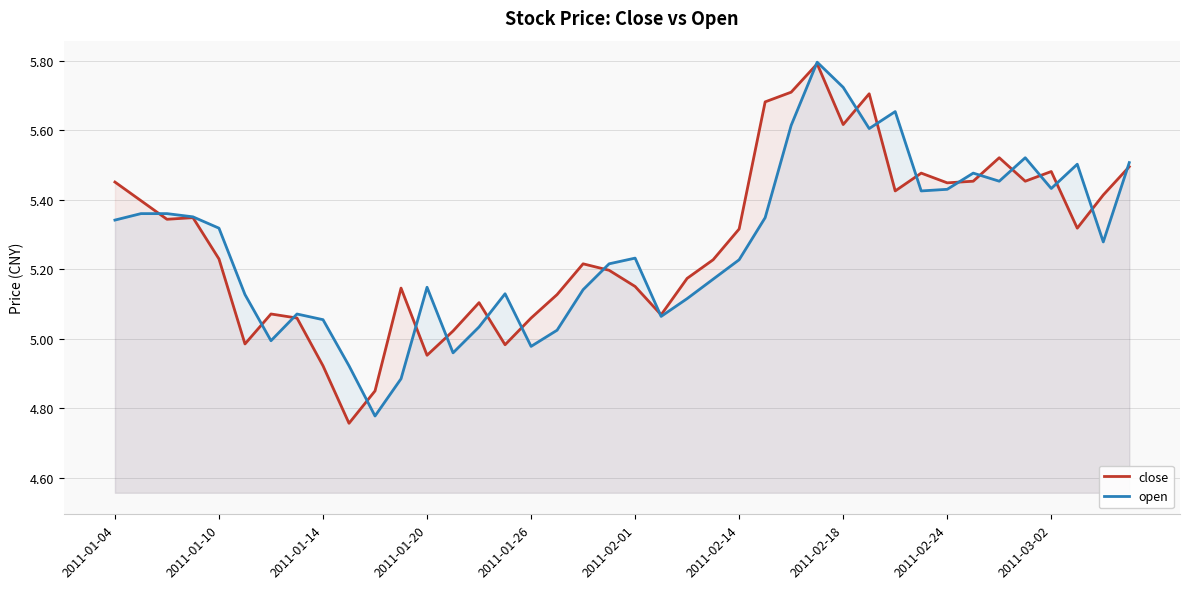

What is the greatest value displayed?

5.8